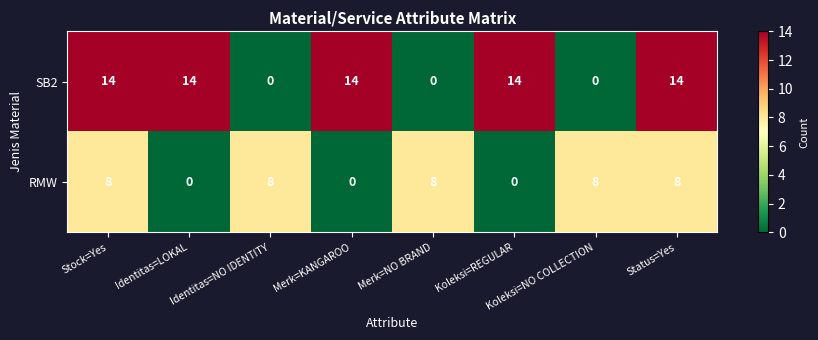

The value of RMW at Merk=KANGAROO is 0. True or false?

True